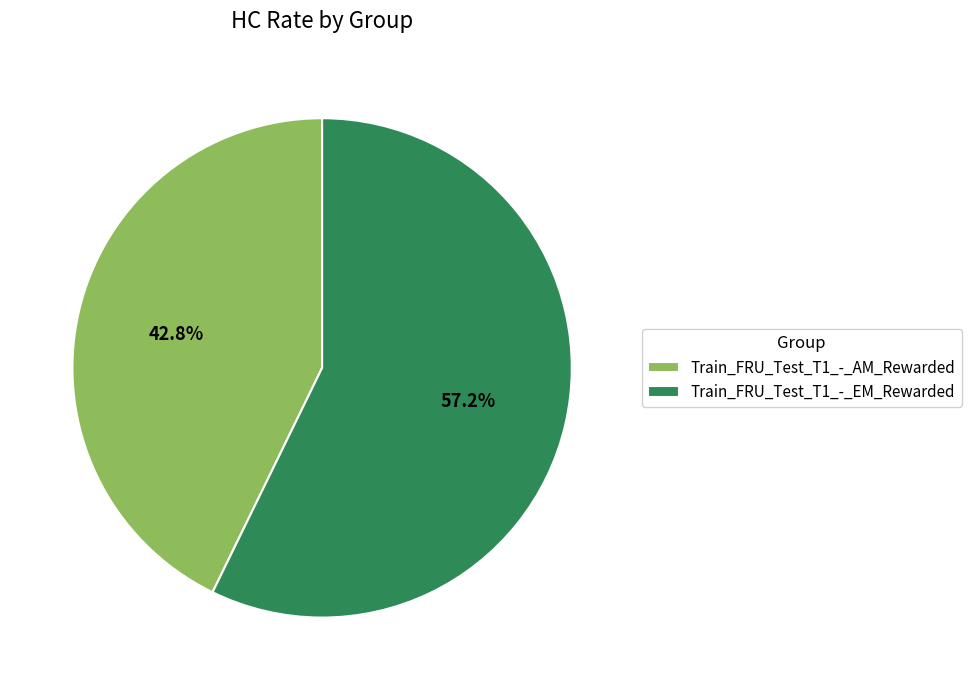

Rank the categories by value from highest to lowest.

Train_FRU_Test_T1_-_EM_Rewarded, Train_FRU_Test_T1_-_AM_Rewarded